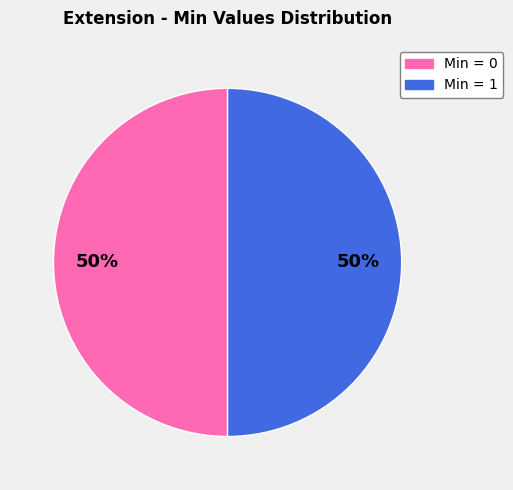

Count the number of slices in the pie.

2